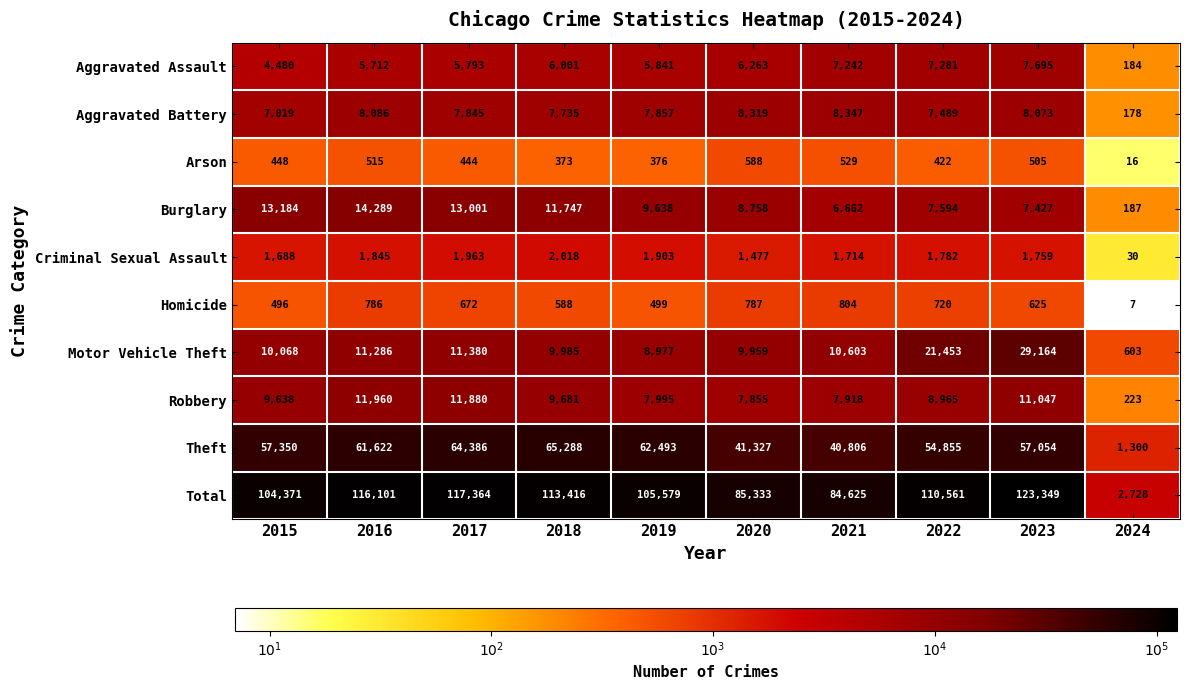

Which label corresponds to the largest value in the chart?

2023